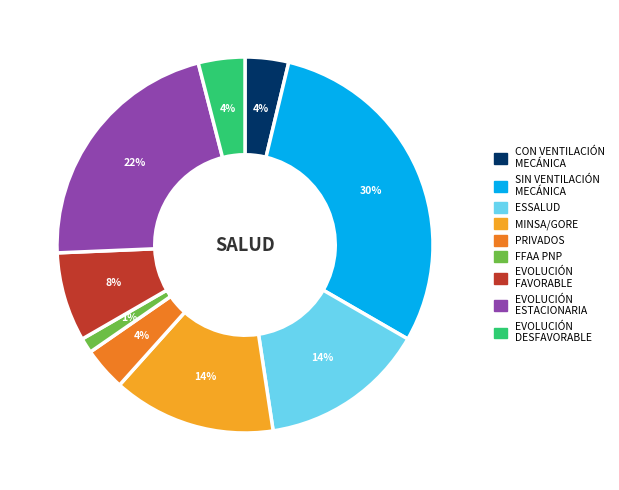

To the nearest percent, what is the average slice percentage?

11%